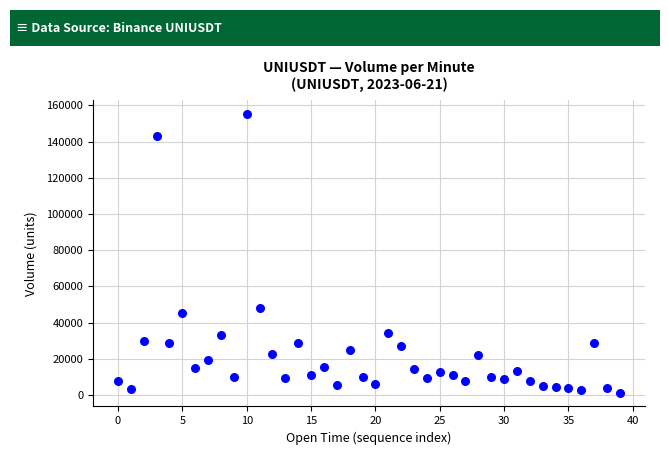

What is the range of Y values (max minus min)?

153751